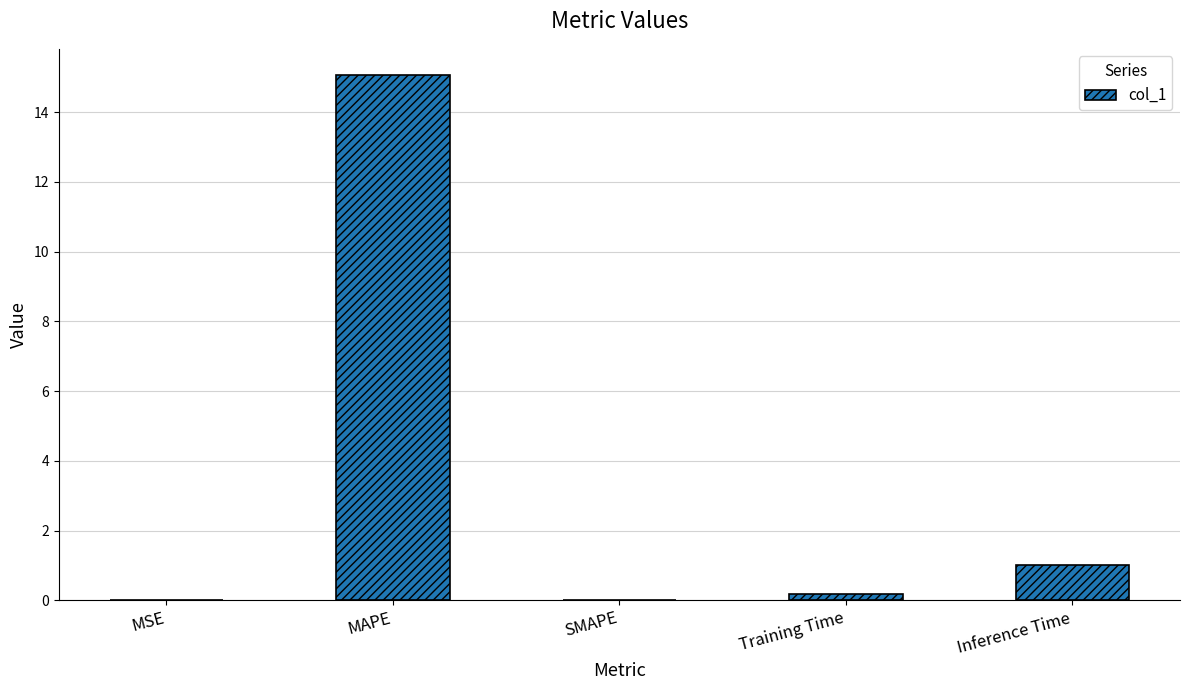

What is the maximum value shown in the chart?

15.1